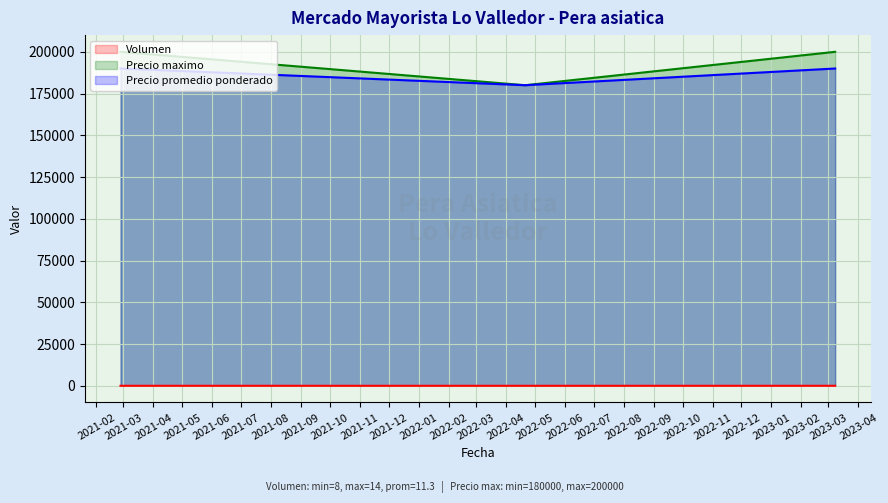

What is the sum of all Precio maximo values?

580000